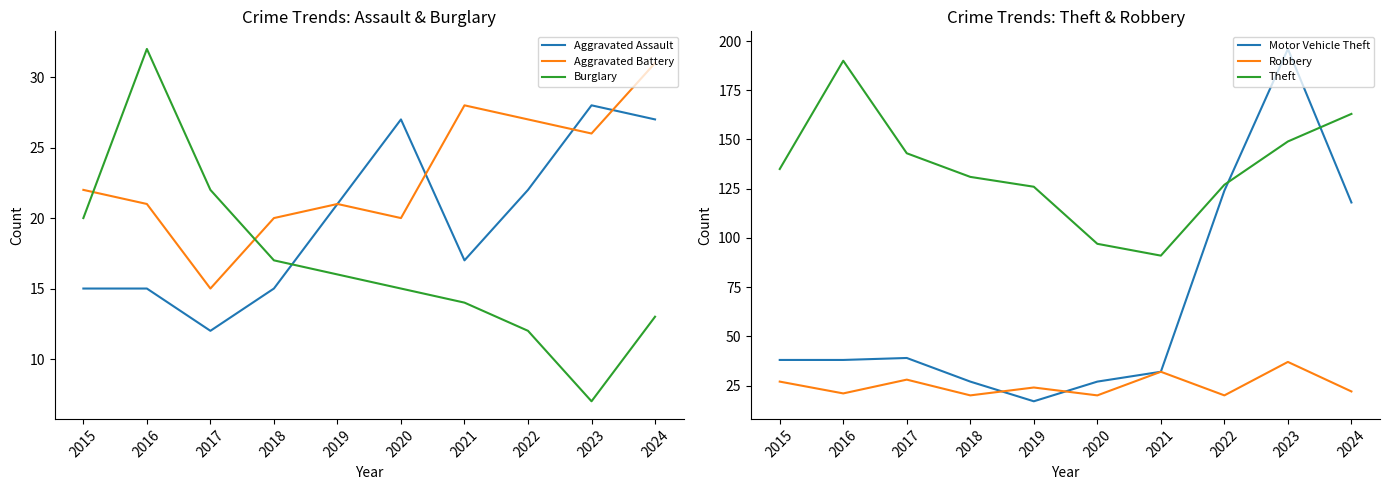

Is the value of Aggravated Assault at 2022 greater than the value of Burglary at 2020?

Yes